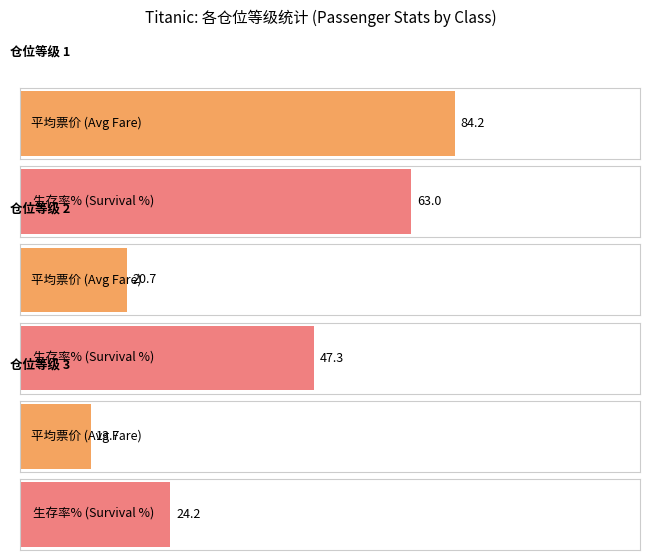

Does the chart contain any negative values?

No